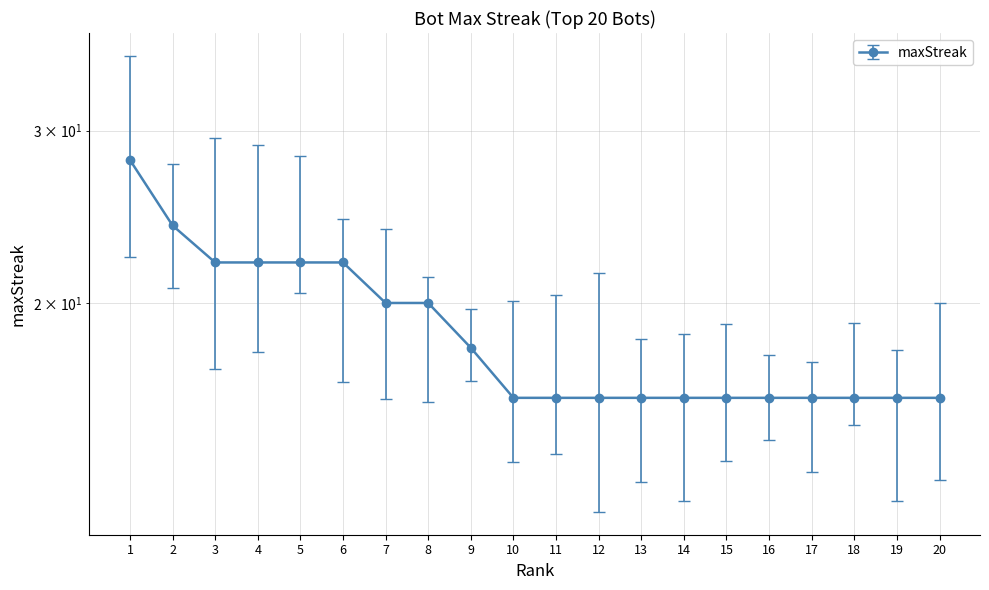

Which category has the lowest value across all series?

10